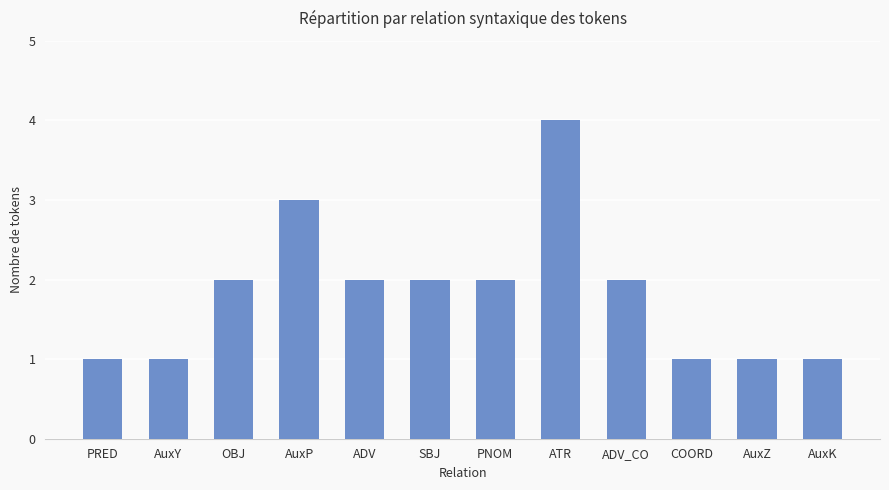

Count the number of data series in this chart.

1